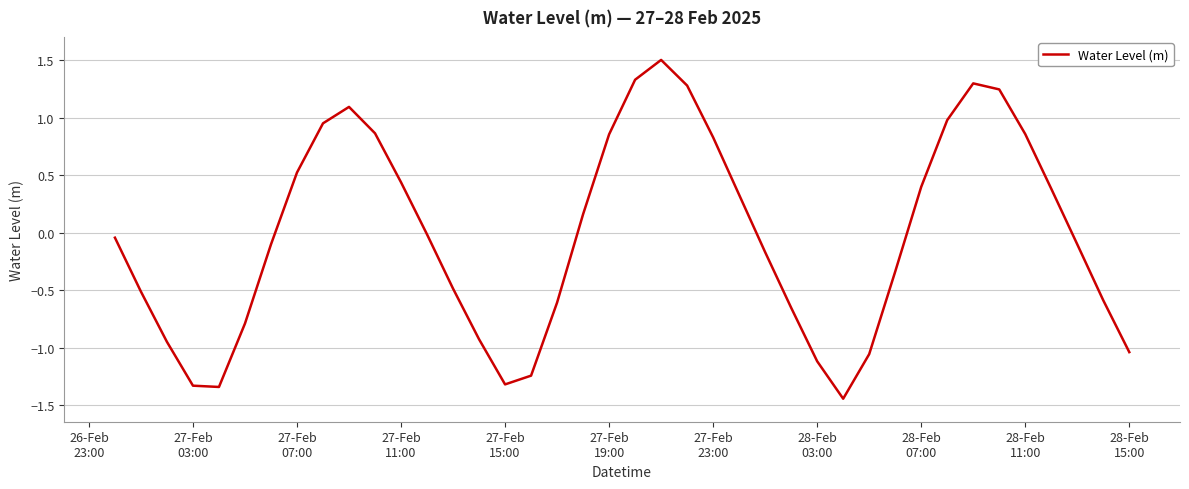

What is the maximum value shown in the chart?

1.5